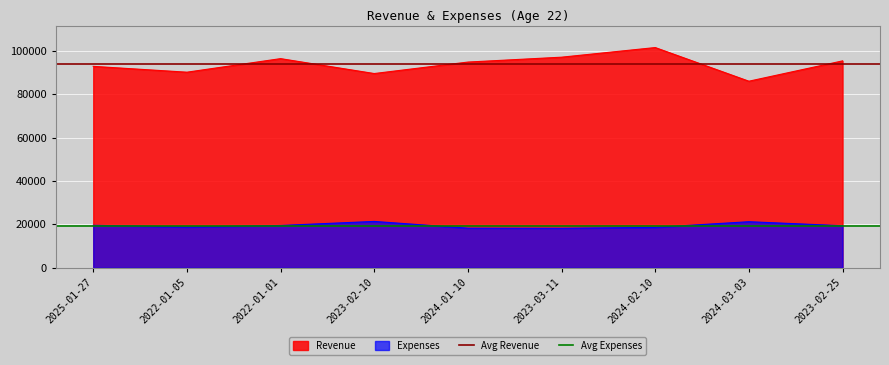

What is the sum of all Avg Revenue values?

187393.6